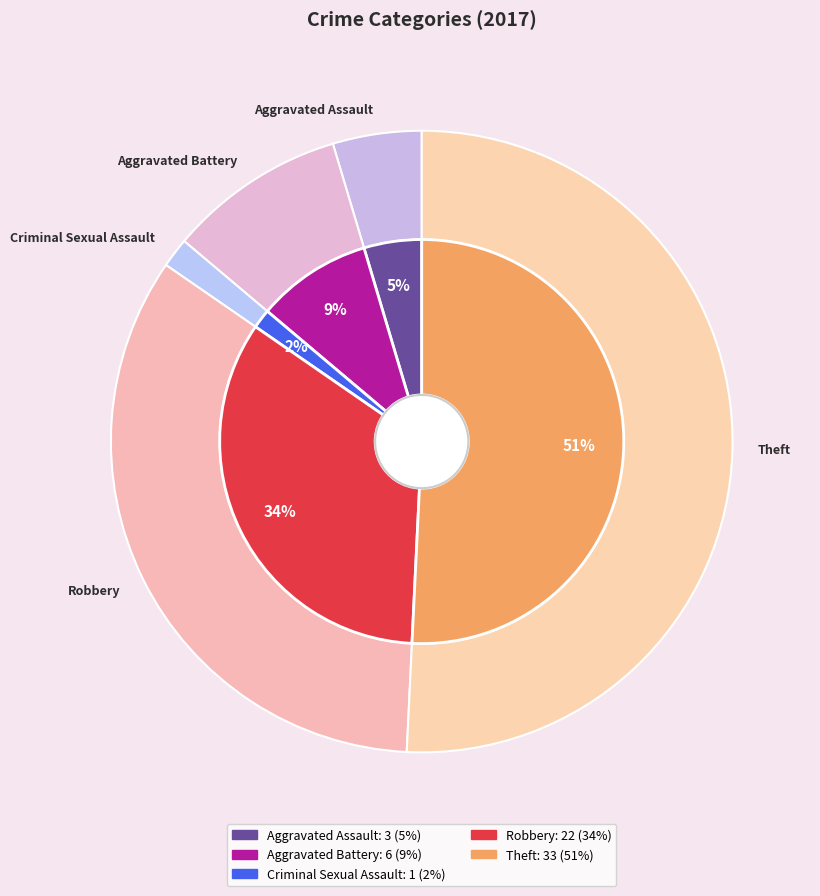

To the nearest percent, what is the combined percentage of Robbery and Criminal Sexual Assault?

35%